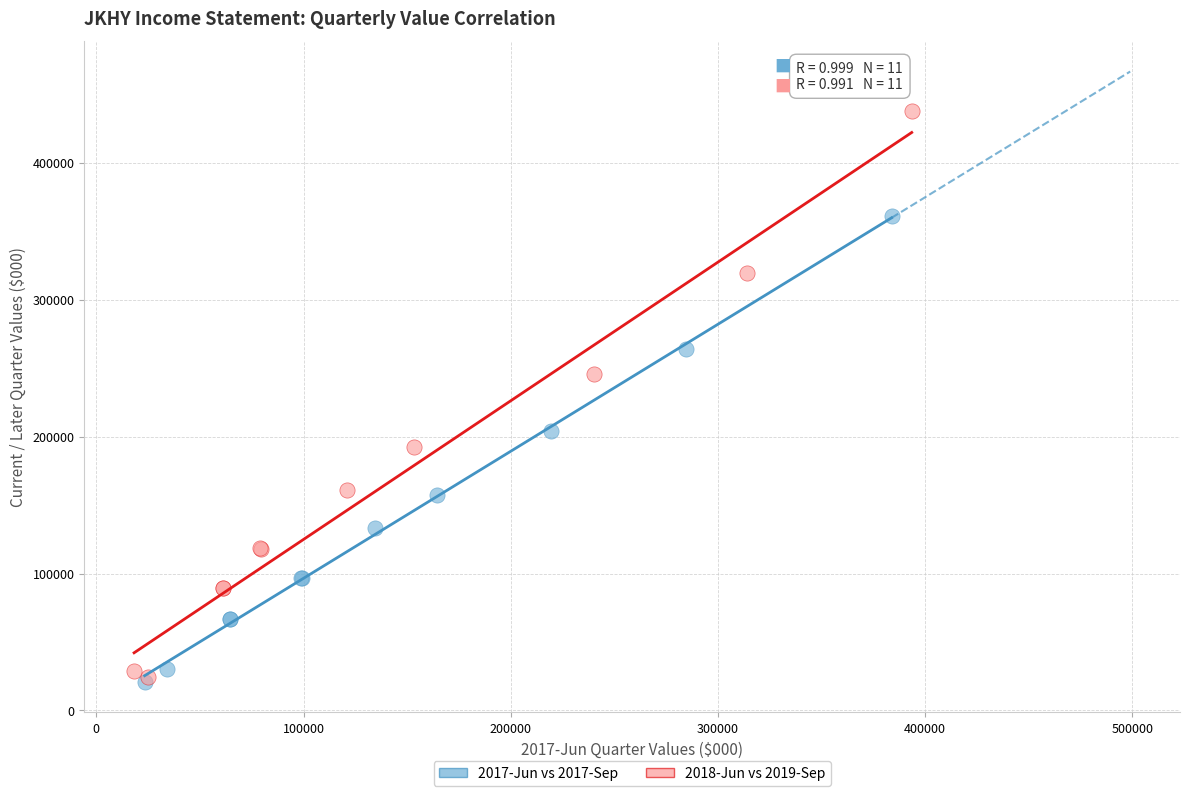

Which series has the largest Y range (max minus min)?

2018-Jun vs 2019-Sep